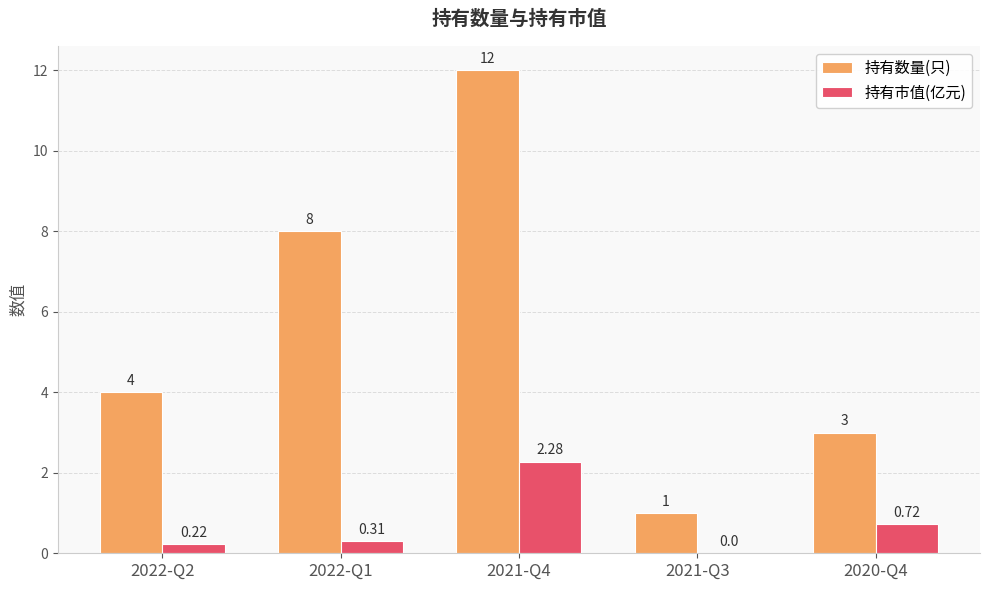

Between 2021-Q3 and 2020-Q4, which series saw the biggest shift?

持有数量(只)